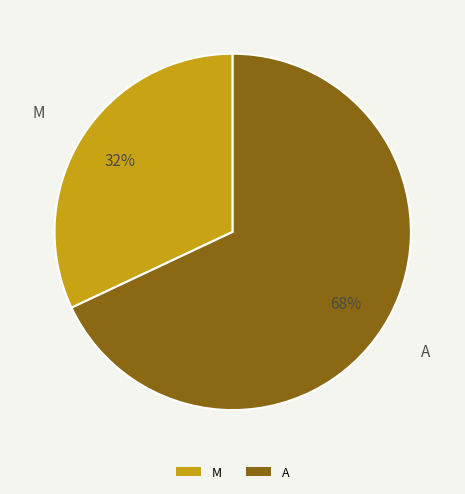

Do A and M together represent more than half of the pie?

Yes